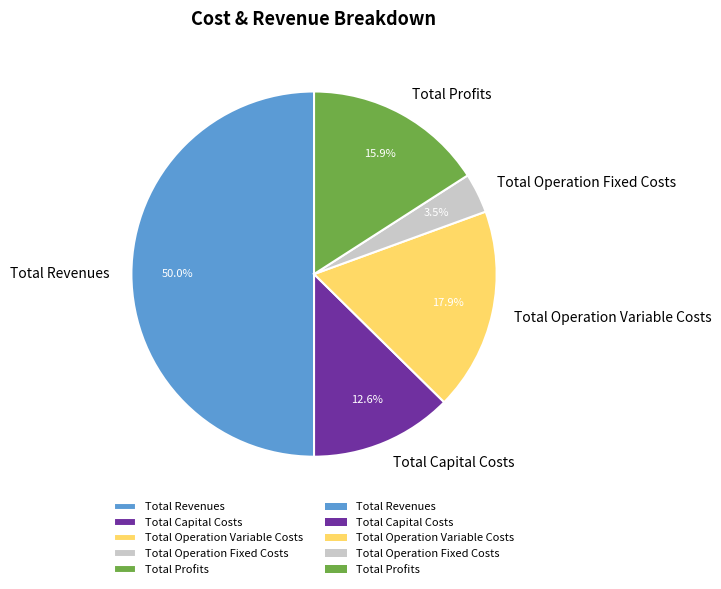

Rank the categories by value from lowest to highest.

Total Operation Fixed Costs, Total Capital Costs, Total Profits, Total Operation Variable Costs, Total Revenues